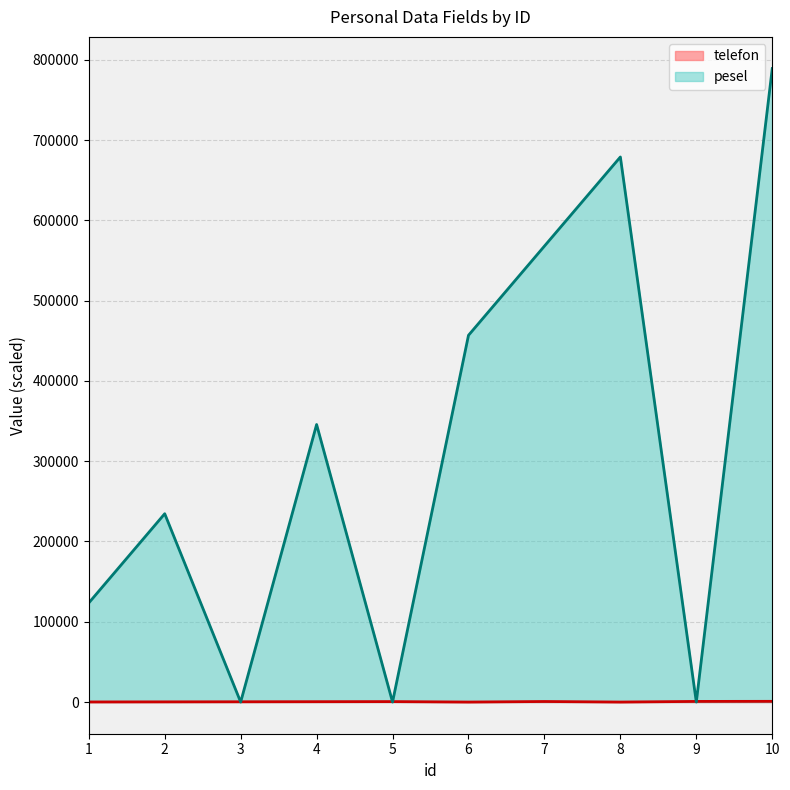

How many distinct data groups are displayed?

2